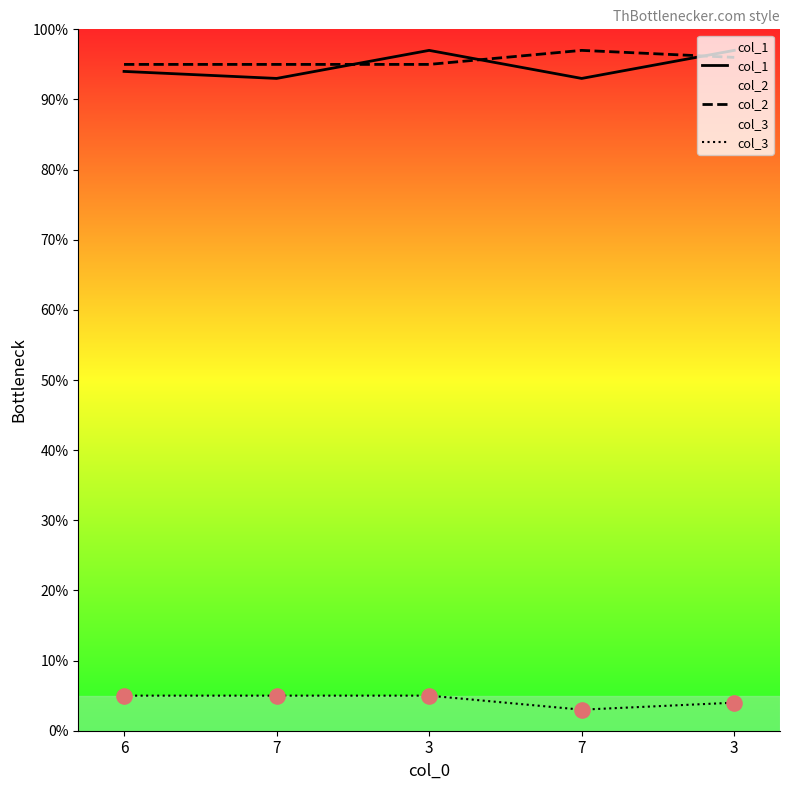

Which series has the widest spread of Y values?

col_1